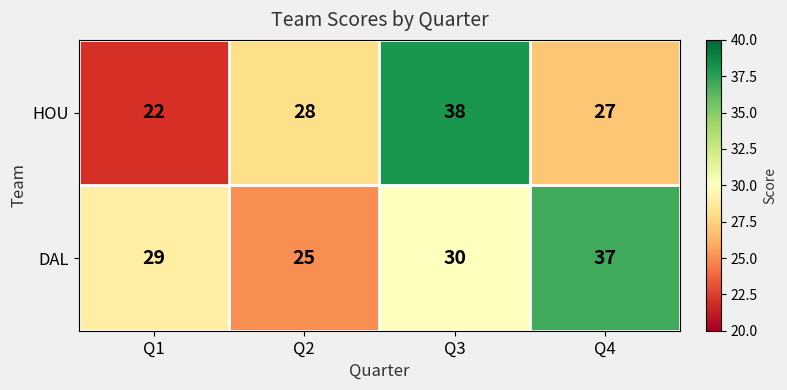

What is the difference between the highest and lowest values at Q3?

8